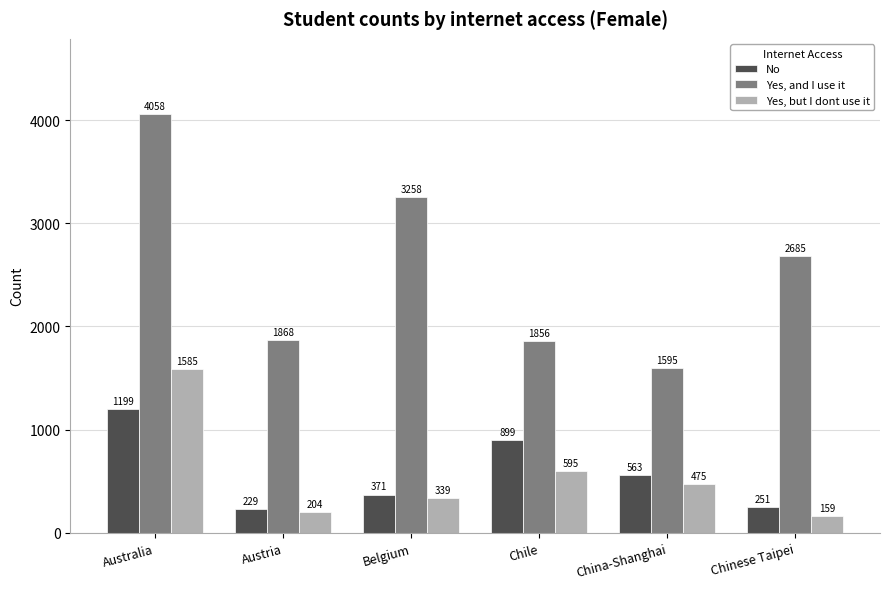

How many values in the Yes, but I dont use it series are below 475?

3